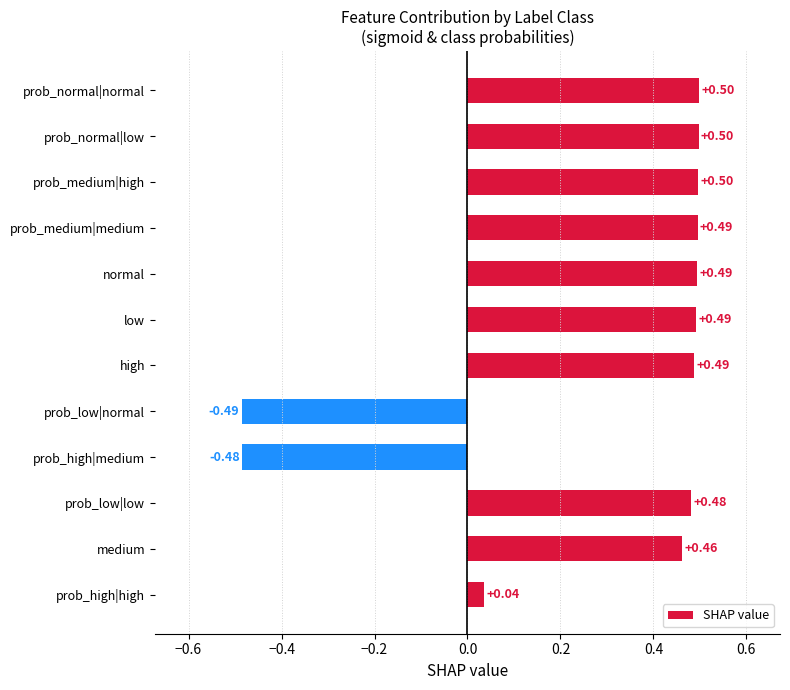

Which category has the lowest value across all series?

prob_low|normal